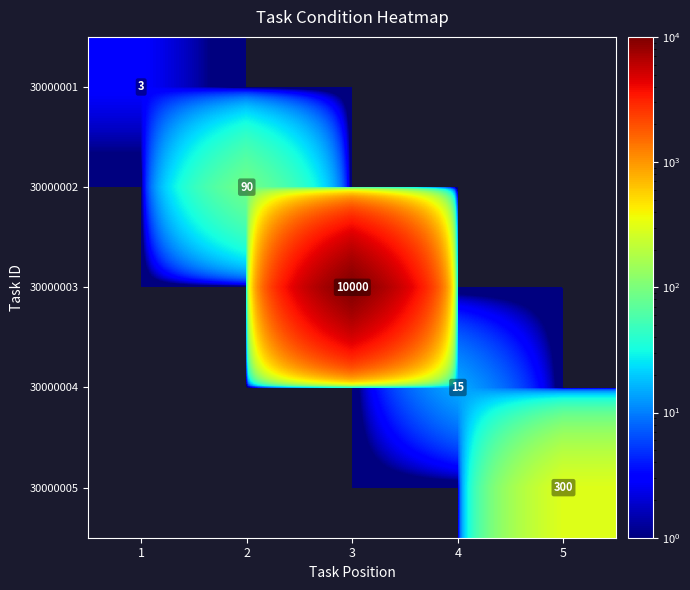

Is the value of 30000001 at 1 greater than the value of 30000005 at 5?

No